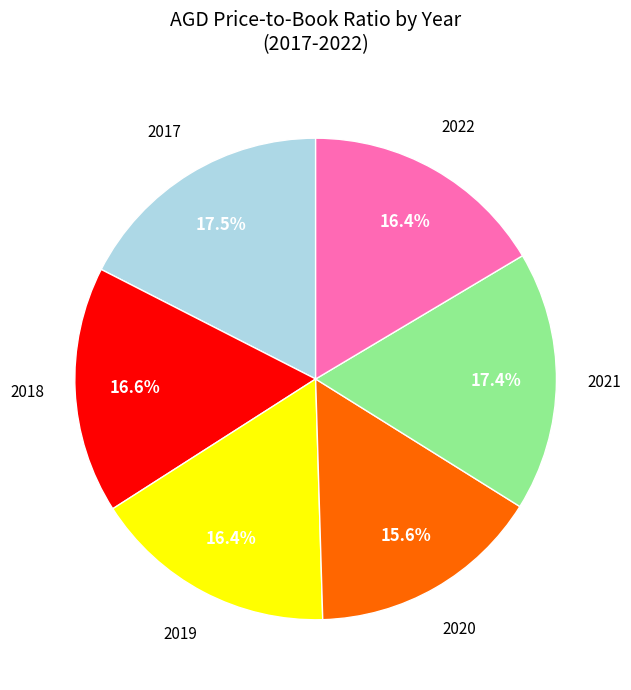

How many segments does this pie chart have?

6